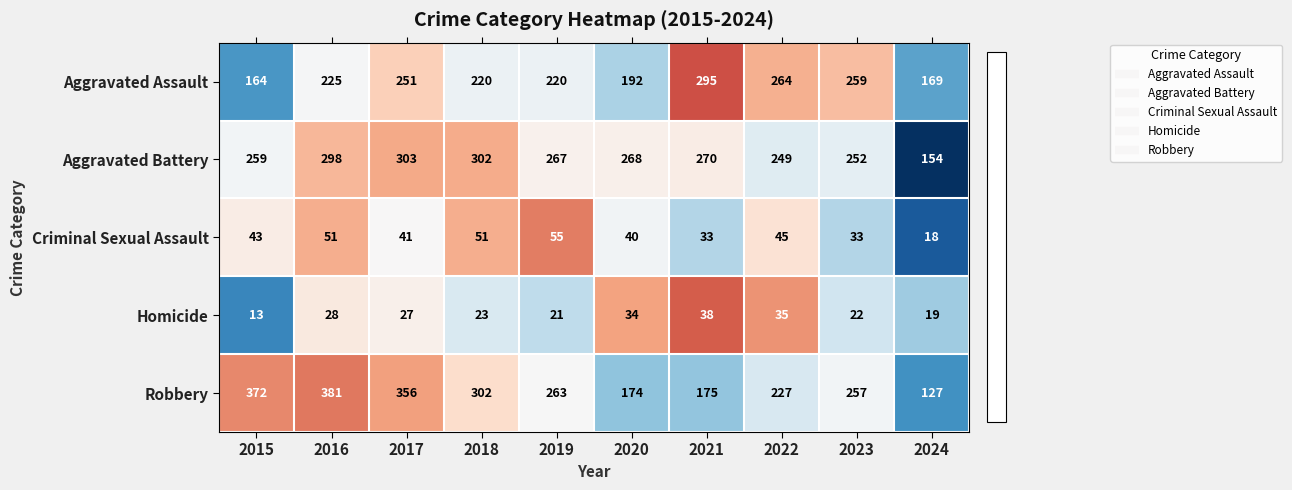

What is the sum of all Criminal Sexual Assault values?

410